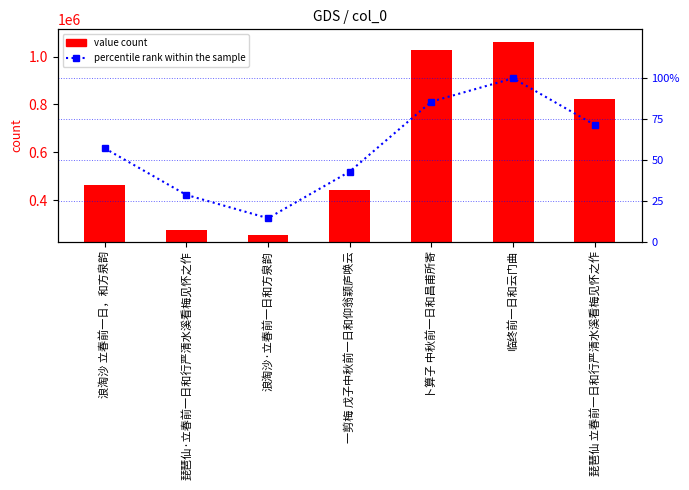

The value of percentile rank within the sample at 一剪梅 戊子中秋前一日和仰翁颖庐唤云 is 23.2. True or false?

False